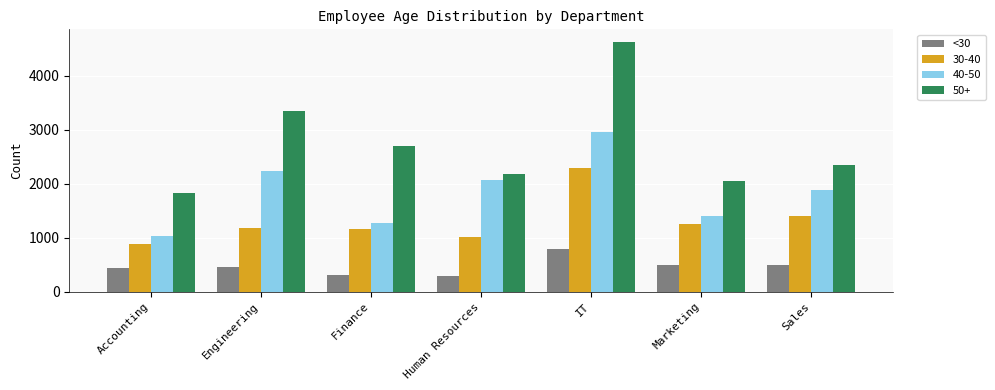

What is the smallest value displayed?

297